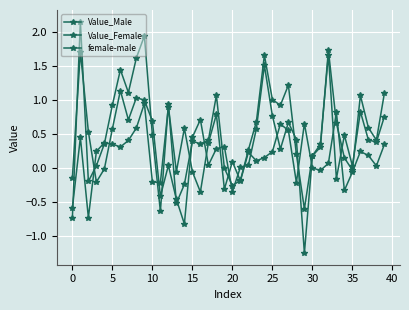

Count the number of data series in this chart.

3